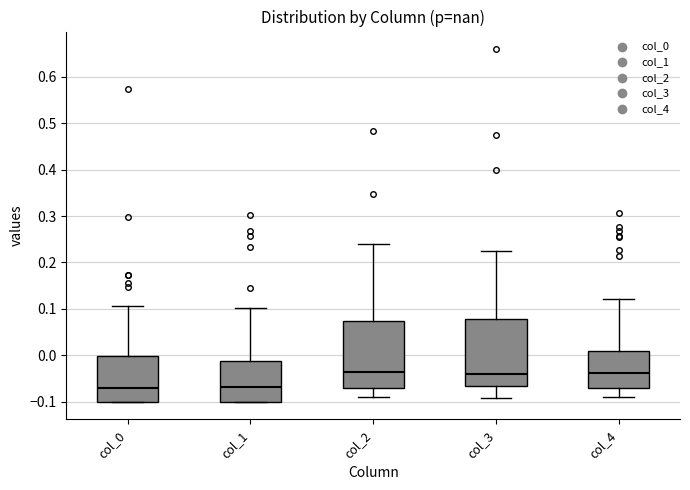

Reading left to right, transcribe this box plot: for each box, give where its median line is, the range the box spans, and where its two whiskers end, as read against the y-axis. The values are not printed on the chart, so give them approximately, as read against the axis.

col_0: median -0.07, box -0.10 to 0.00, whiskers -0.10 to 0.11
col_1: median -0.07, box -0.10 to -0.01, whiskers -0.10 to 0.10
col_2: median -0.04, box -0.07 to 0.07, whiskers -0.09 to 0.24
col_3: median -0.04, box -0.07 to 0.08, whiskers -0.09 to 0.23
col_4: median -0.04, box -0.07 to 0.01, whiskers -0.09 to 0.12